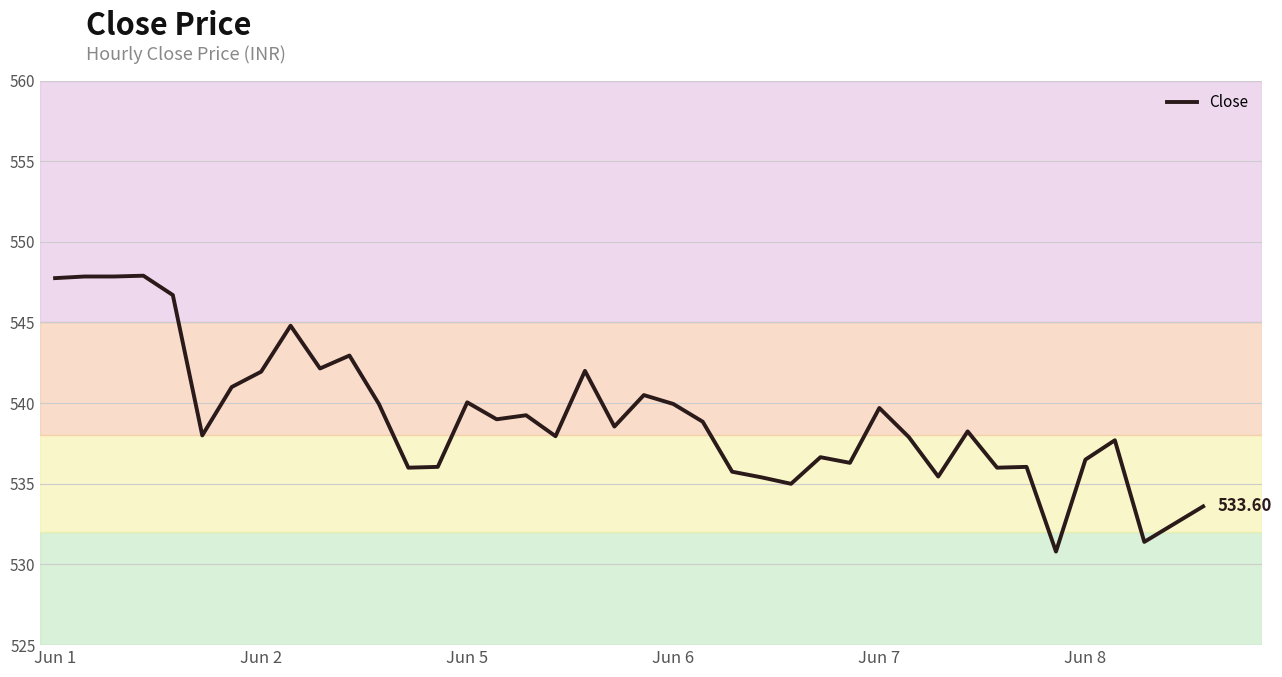

What is the difference between the maximum and minimum values?

17.1